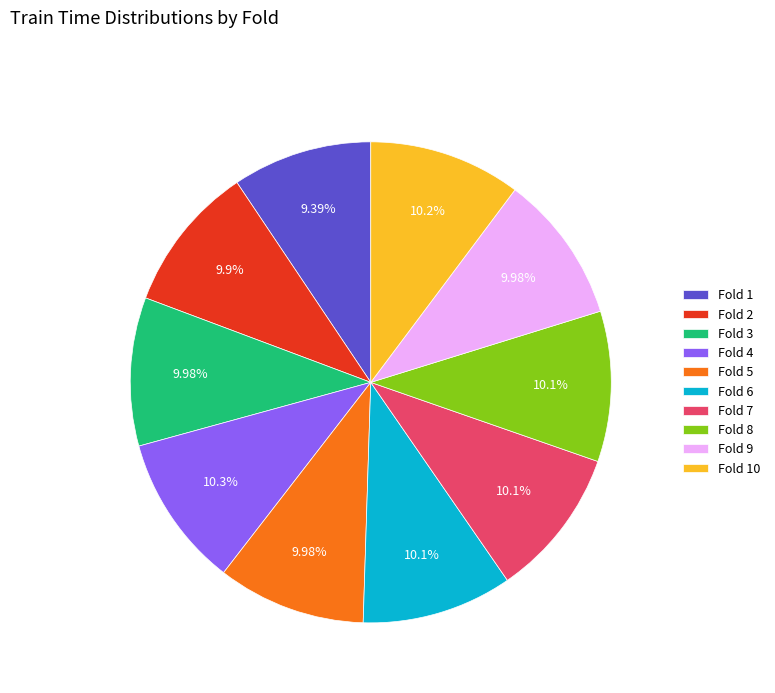

What is the ratio of the value at Fold 4 to the value at Fold 5?

1.0